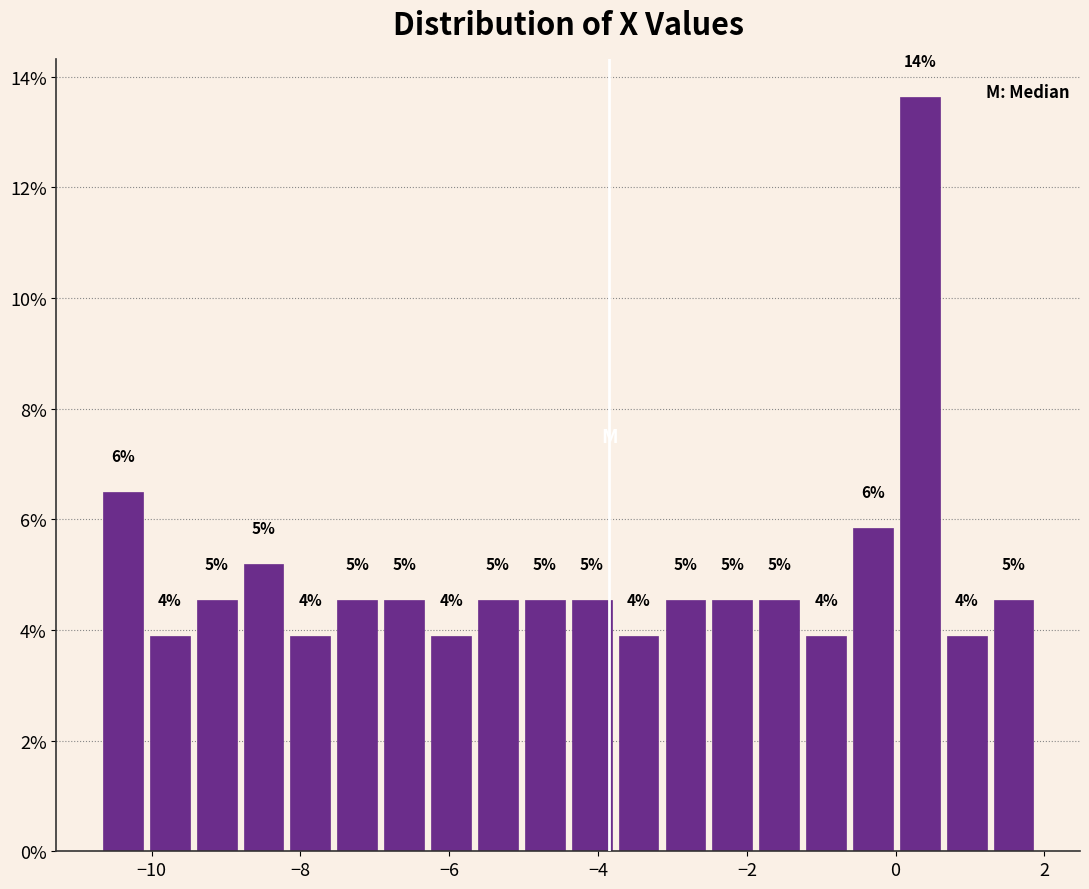

Around what value on the x-axis is the tallest bar? Give the approximate position of its centre, as read against the axis.

0.4